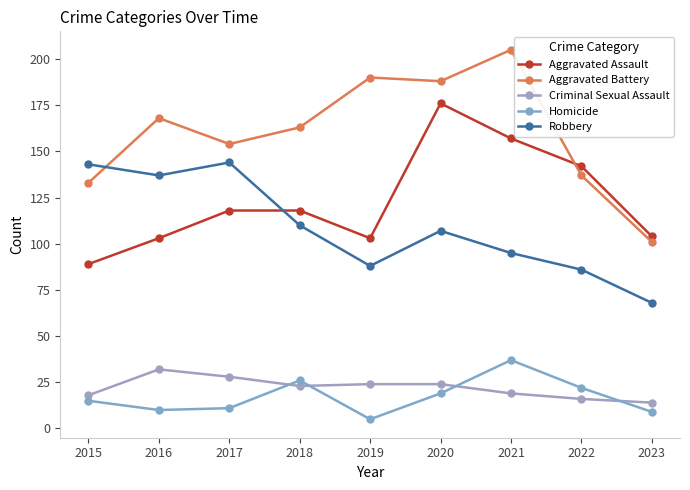

The Homicide series shows 5 at 2019. True or false?

True